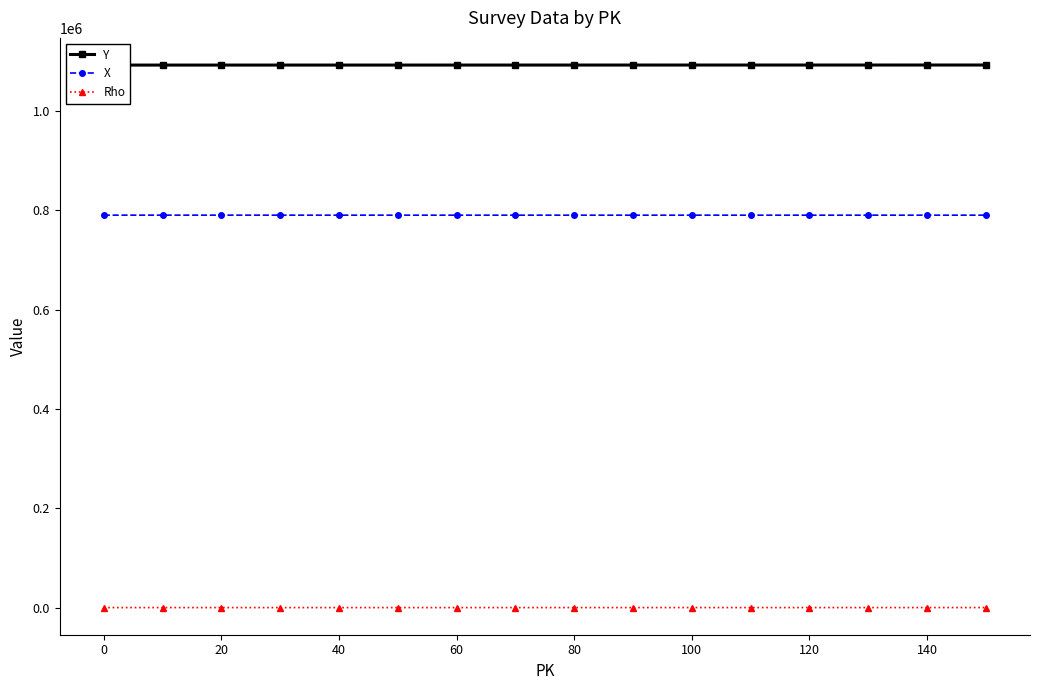

What is the average value of the Rho series?

307